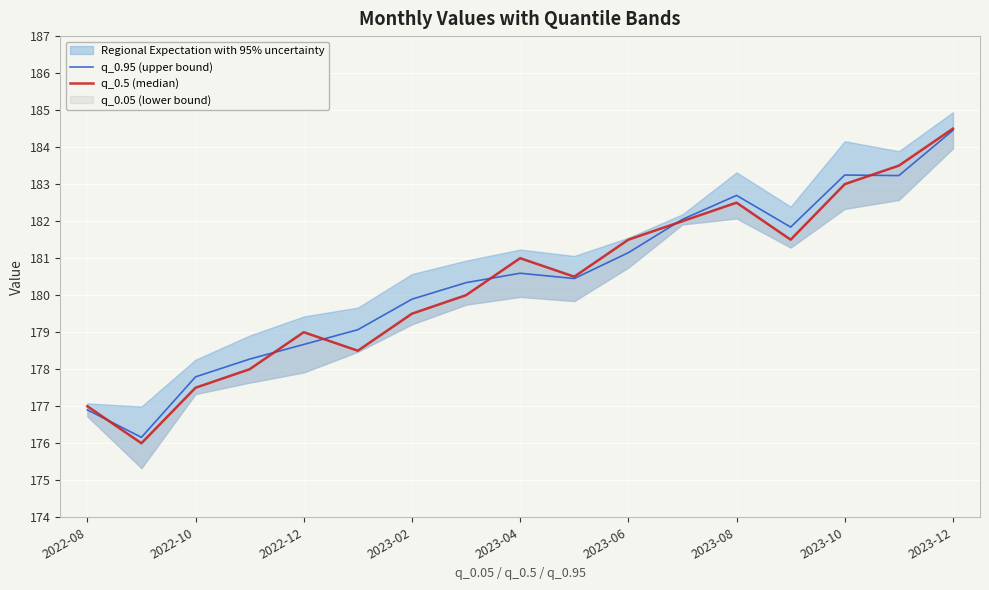

What is the minimum value for q_0.95 (upper bound)?

176.2